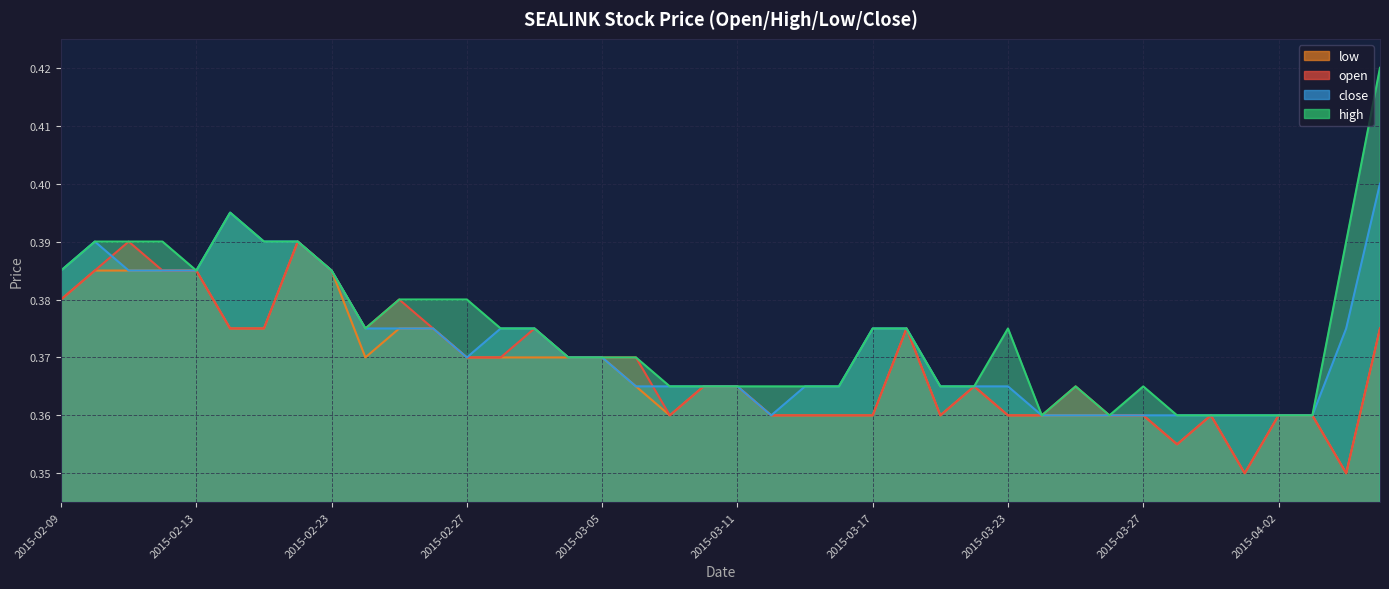

What position from the right is 2015-03-31?

6